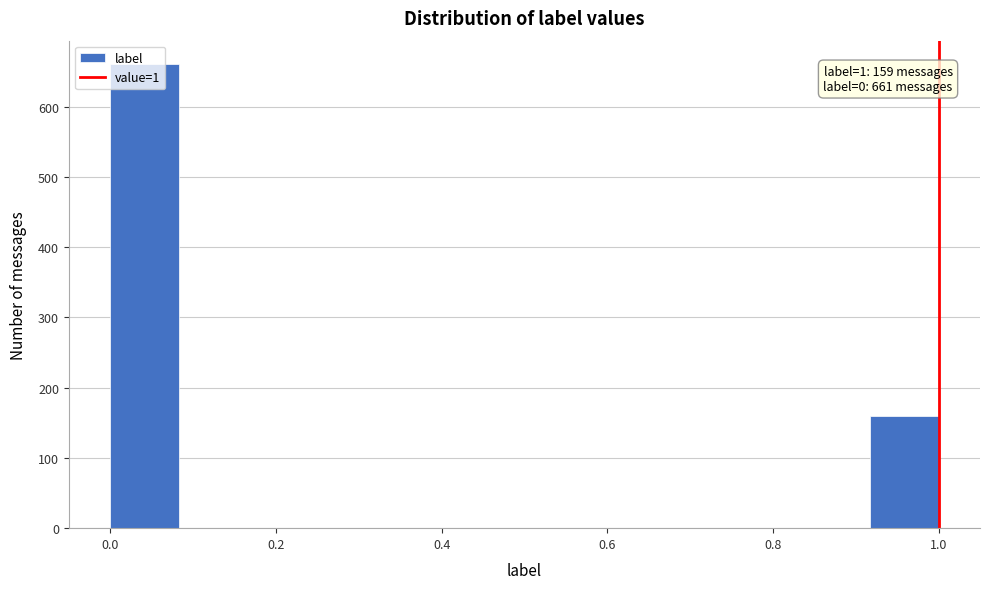

Which range on the x-axis has the tallest bar?

0.00 to 0.08